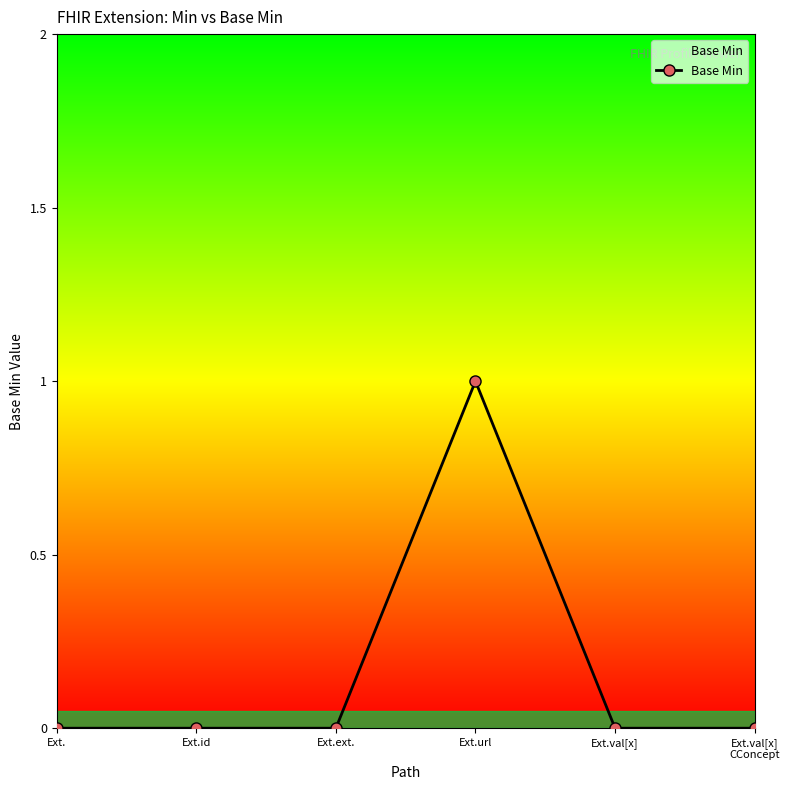

What is the maximum value shown in the chart?

1